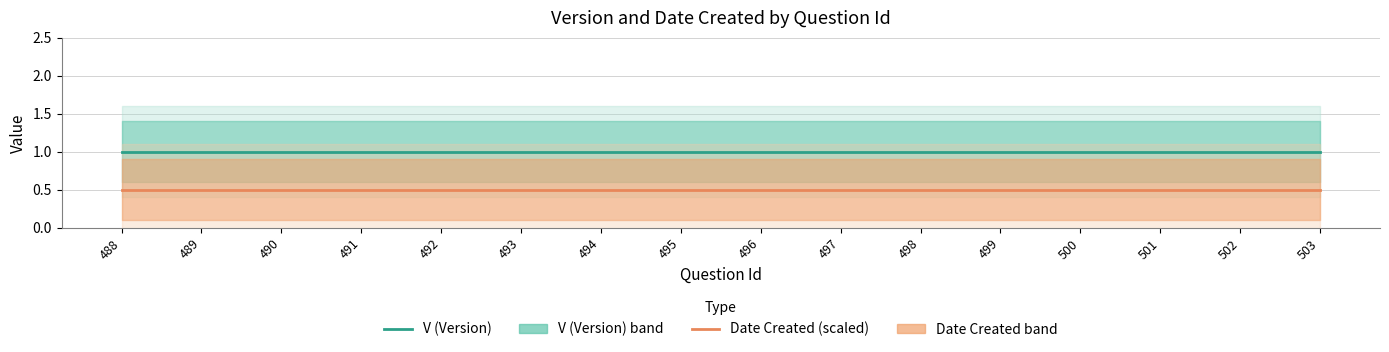

True or false: Date Created (scaled) has more than 1 interior local peaks.

False